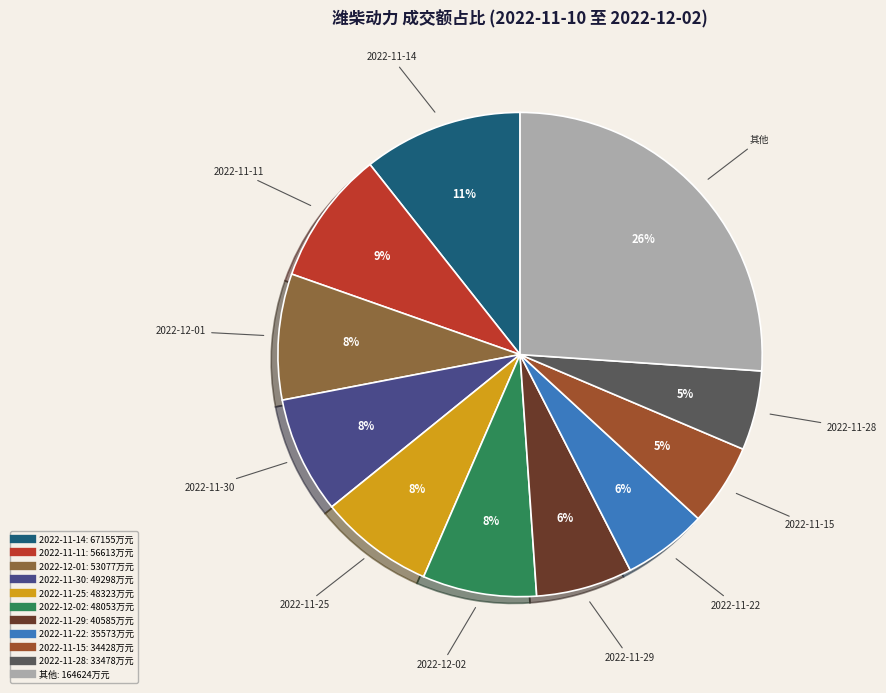

How many slices are in this pie chart?

11